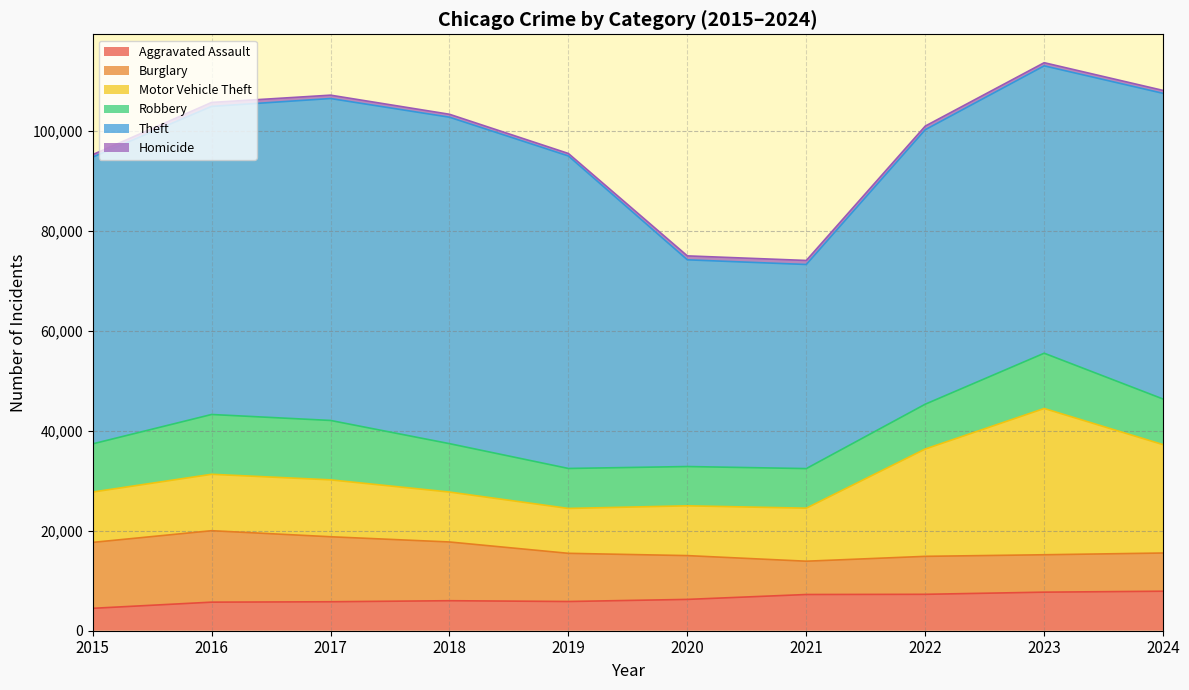

The Theft series shows 61623 at 2016. True or false?

True